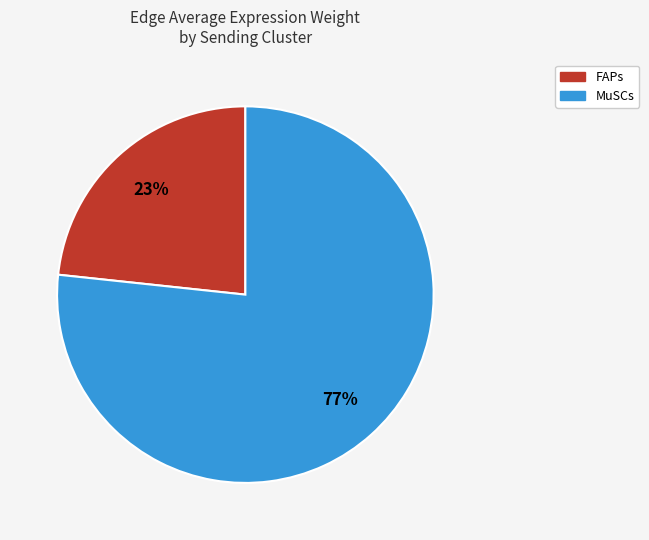

To the nearest percent, what is the average slice percentage?

50%